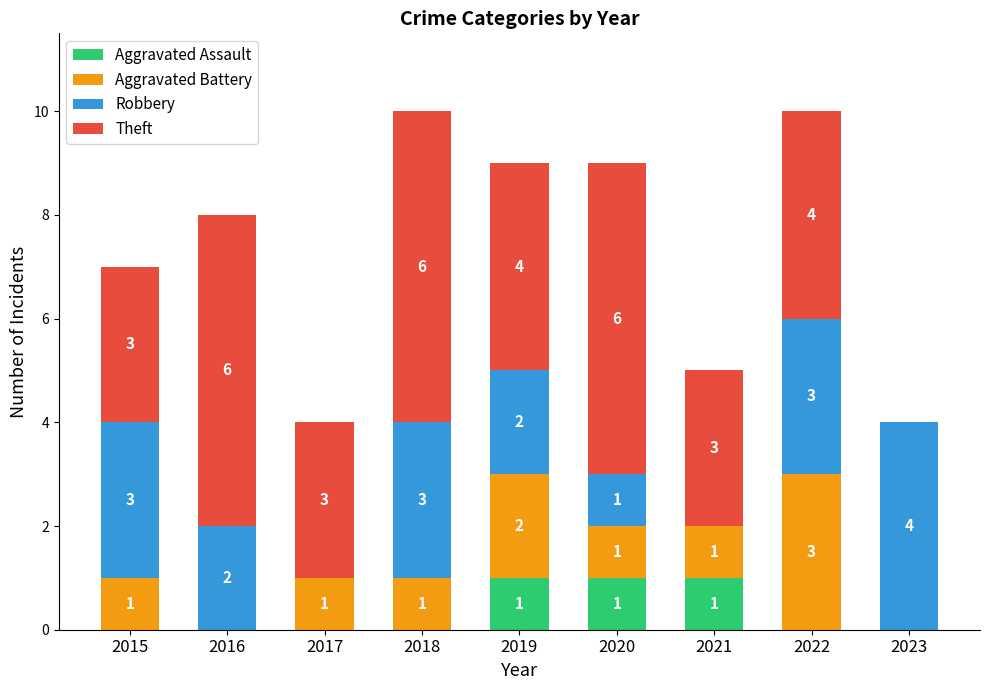

Is it true that Aggravated Assault equals 1 at 2019?

True